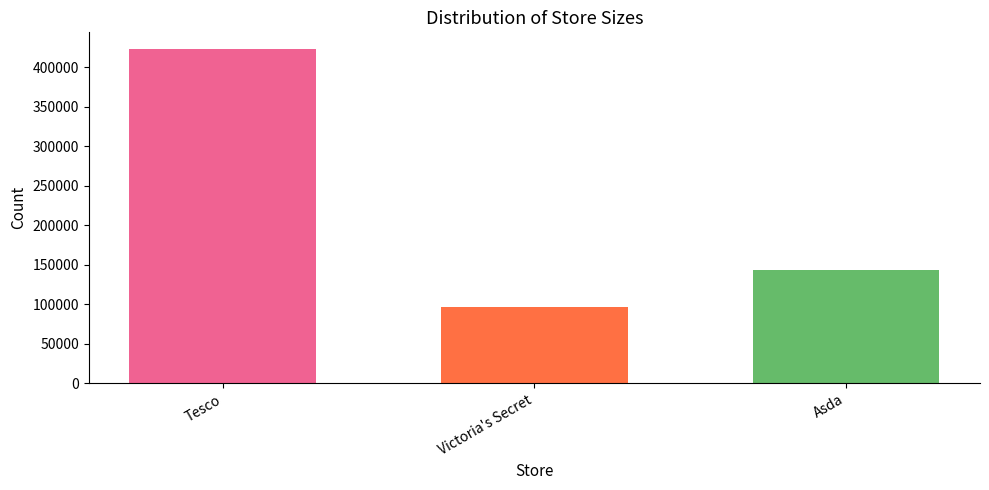

Rank the categories by value from highest to lowest.

Tesco, Asda, Victoria's Secret